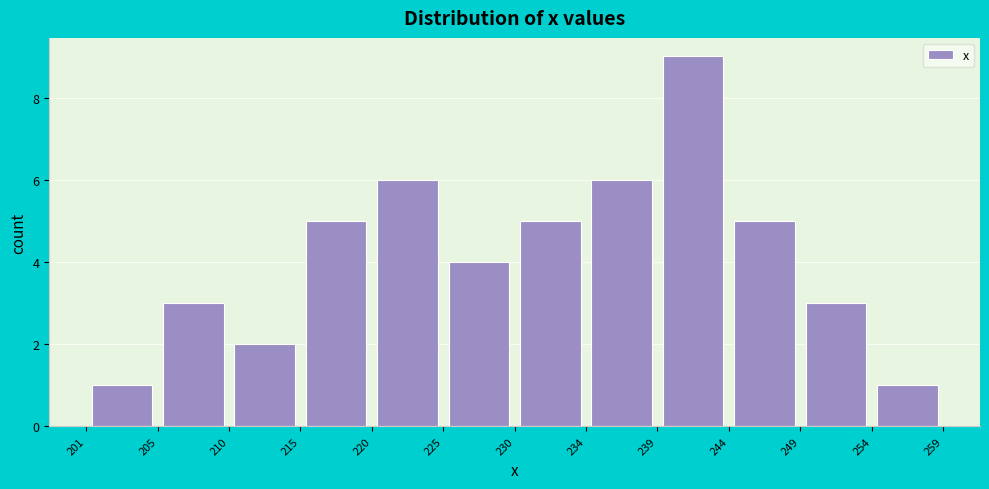

What is the height of the bar covering 215 to 220 on the x-axis? The values are not printed on the chart, so give them approximately, as read against the axis.

5